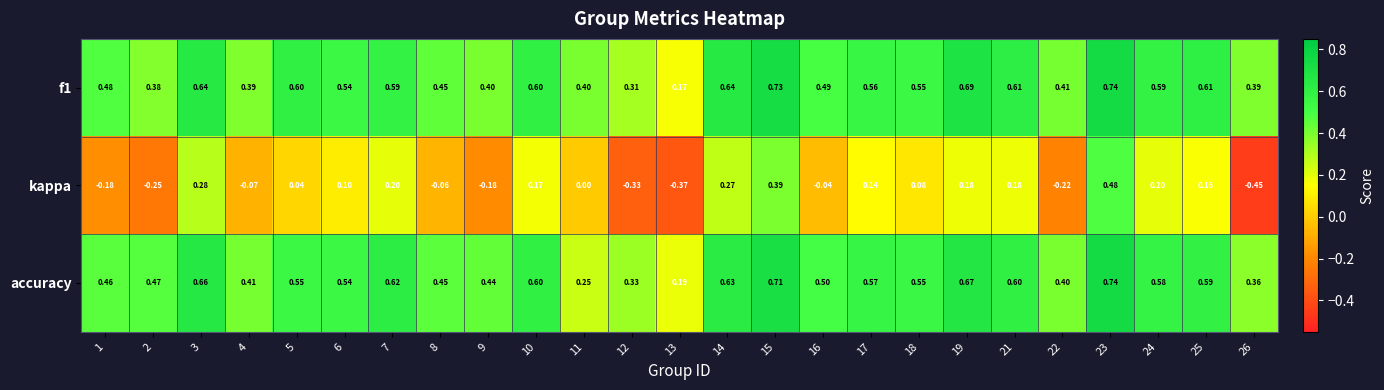

Which series changed the most between 23 and 26?

kappa